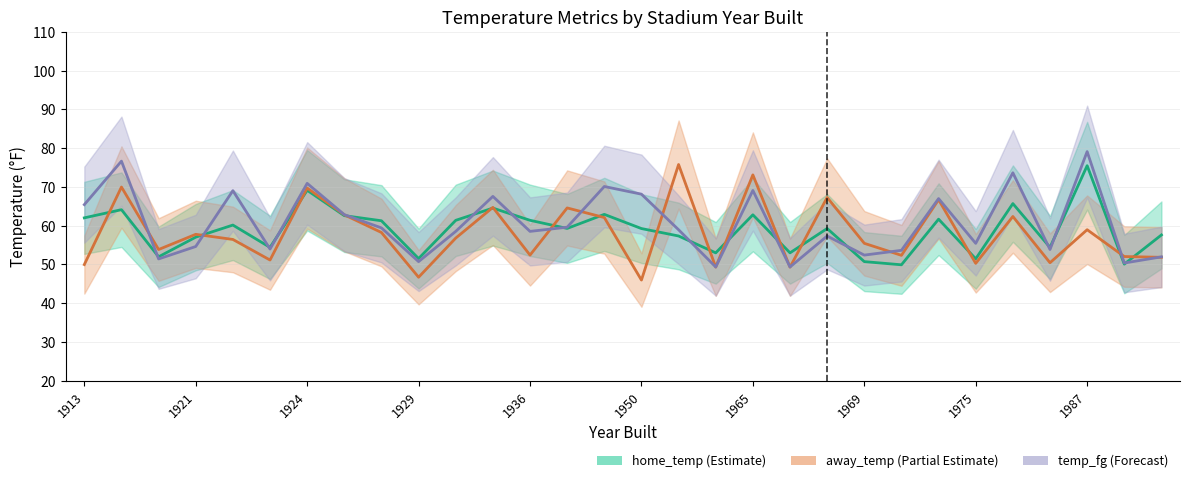

Does the chart have visible grid lines?

Yes